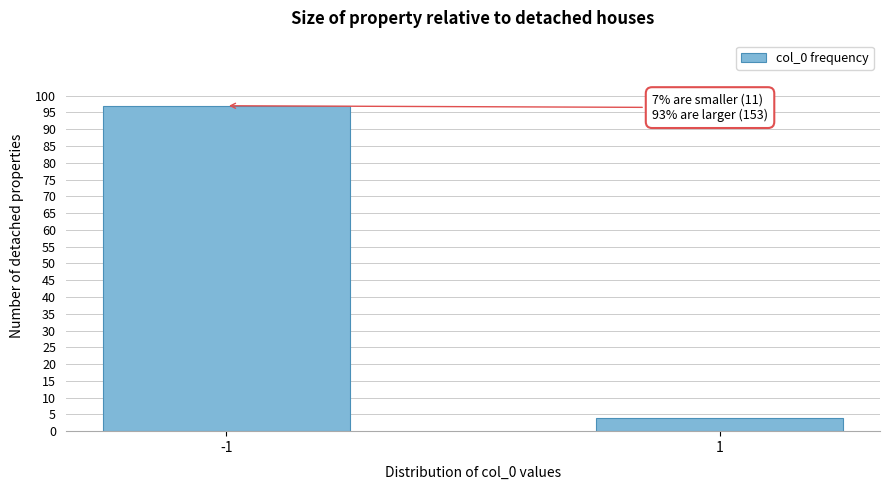

Reading left to right, extract all data points from this chart.

97	4